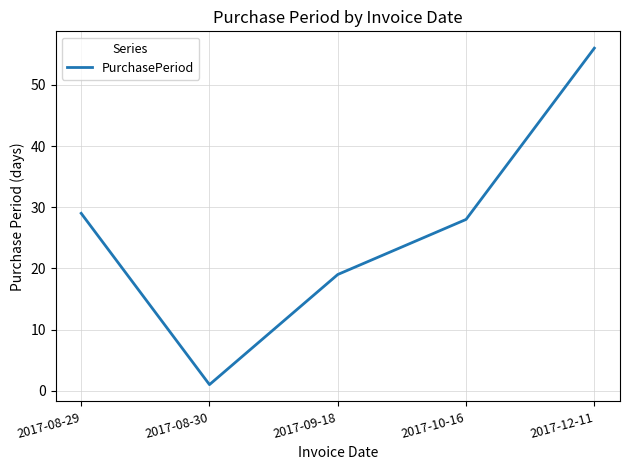

What is the ratio of the value at 2017-08-29 to the value at 2017-09-18?

1.5